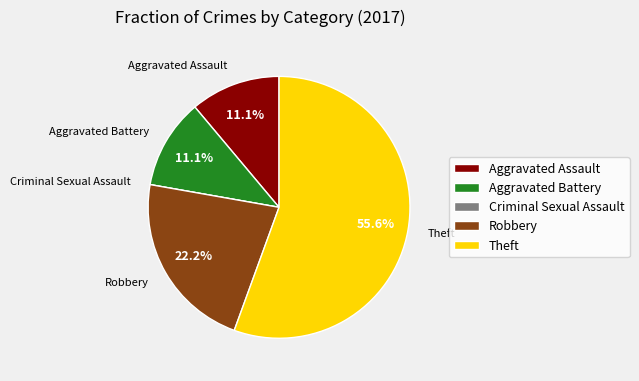

Which category has the biggest portion of the pie?

Theft